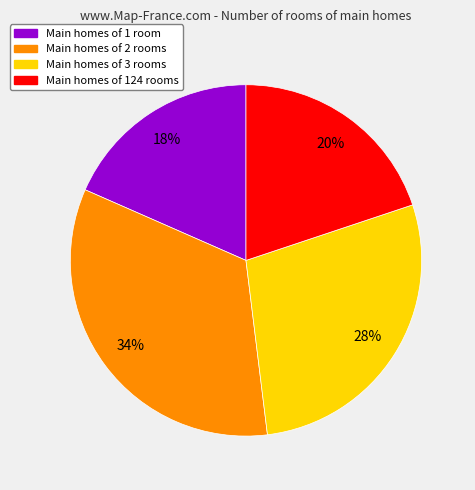

To the nearest percent, what is the average slice percentage?

25%